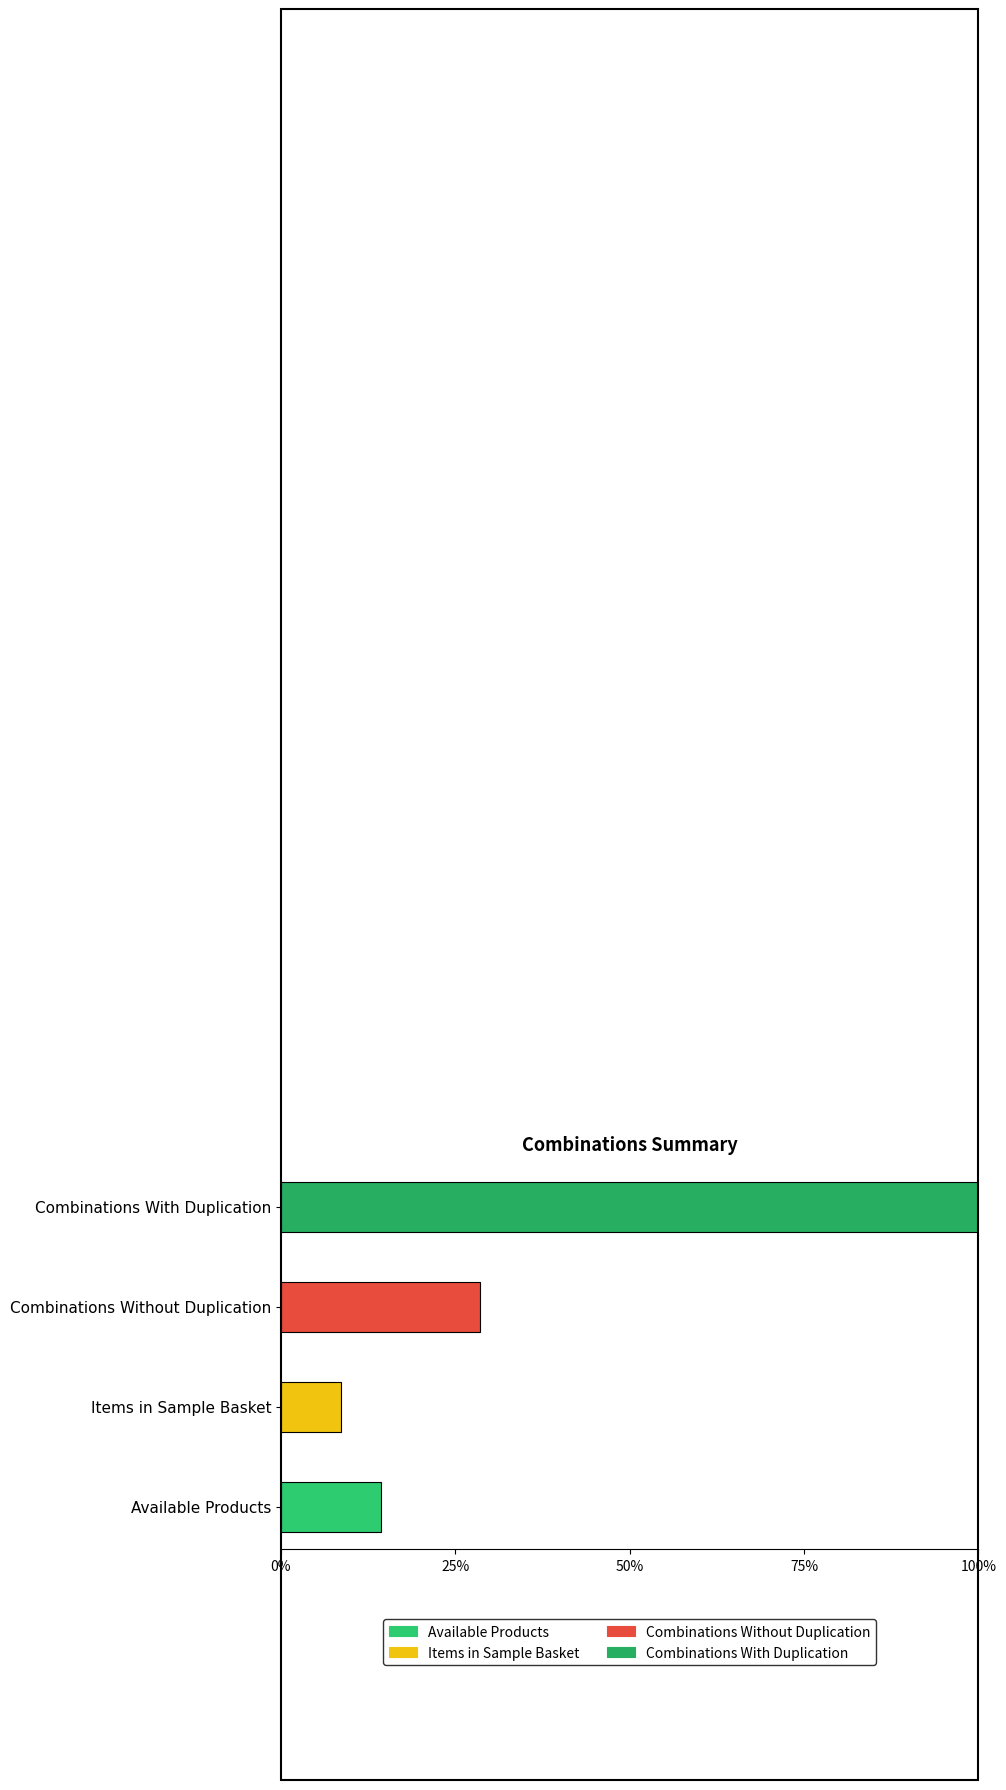

Which category has the highest value across all series?

Combinations With Duplication